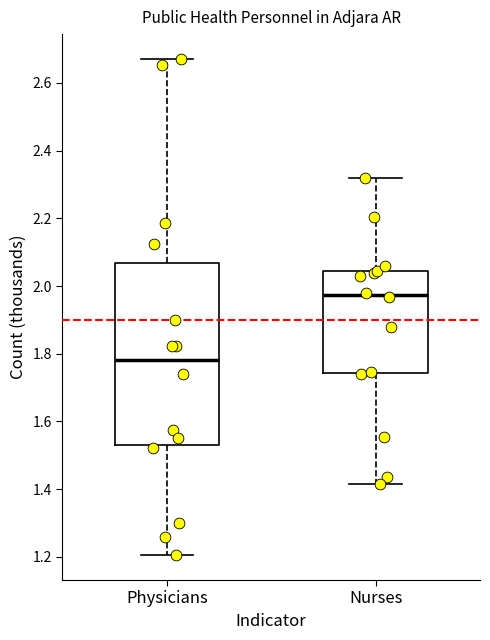

Reading left to right, read every box against the y-axis: the position of its median line, the range the box covers, and the ends of its whiskers. The values are not printed on the chart, so give them approximately, as read against the axis.

Physicians: median 1.78, box 1.52 to 2.06, whiskers 1.20 to 2.68
Nurses: median 1.98, box 1.74 to 2.04, whiskers 1.42 to 2.32